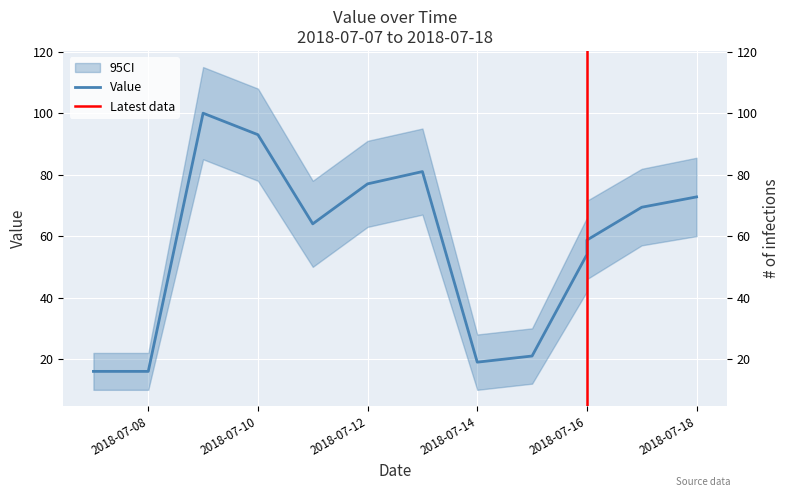

What is the difference between the values at 2018-07-11 and 2018-07-10?

29.0